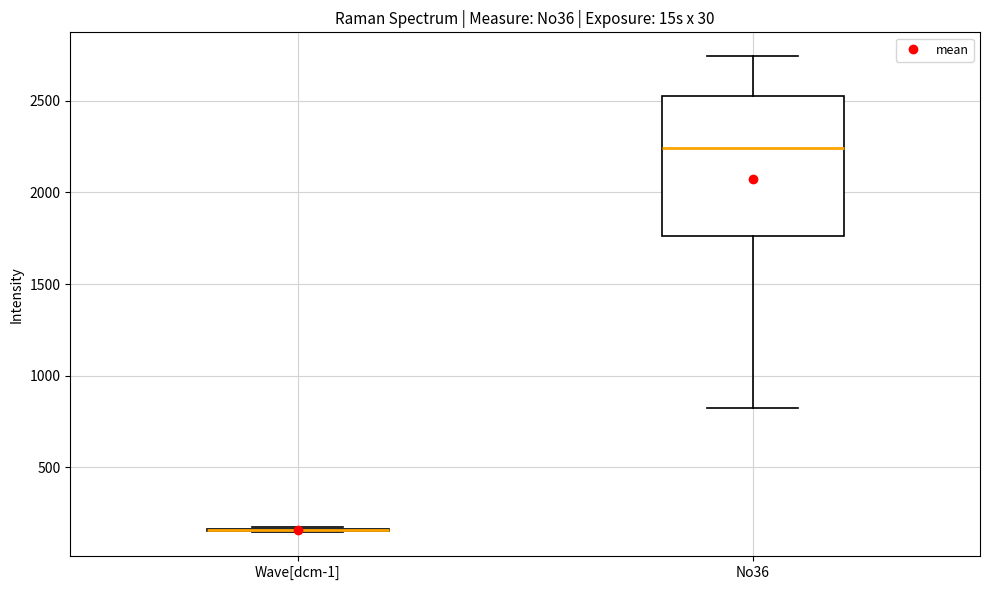

Where does the median line of the box for No36 sit on the y-axis? The values are not printed on the chart, so give them approximately, as read against the axis.

2250